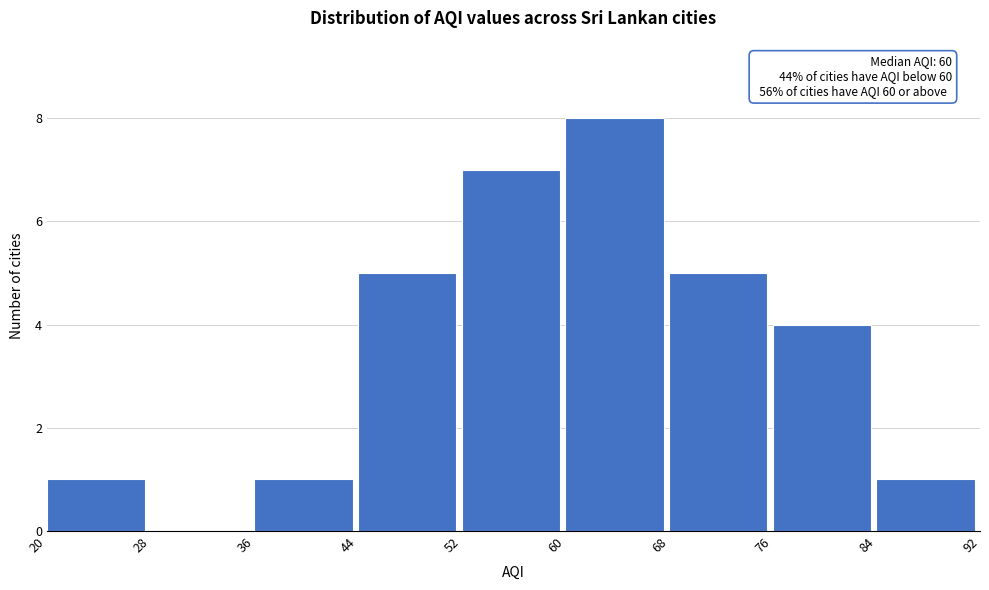

Over which range of the x-axis is the bar tallest?

60 to 68